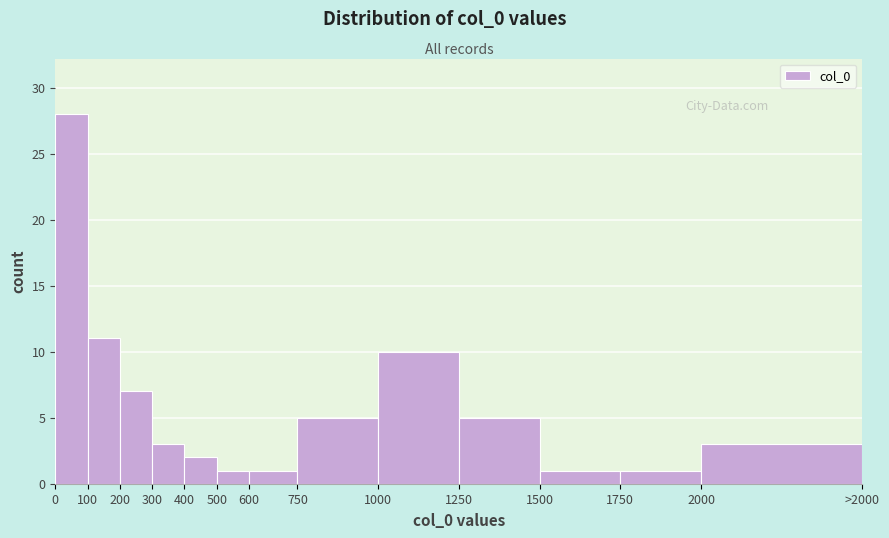

Reading left to right, what are all the values shown in this chart?

28	11	7	3	2	1	1	5	10	5	1	1	3